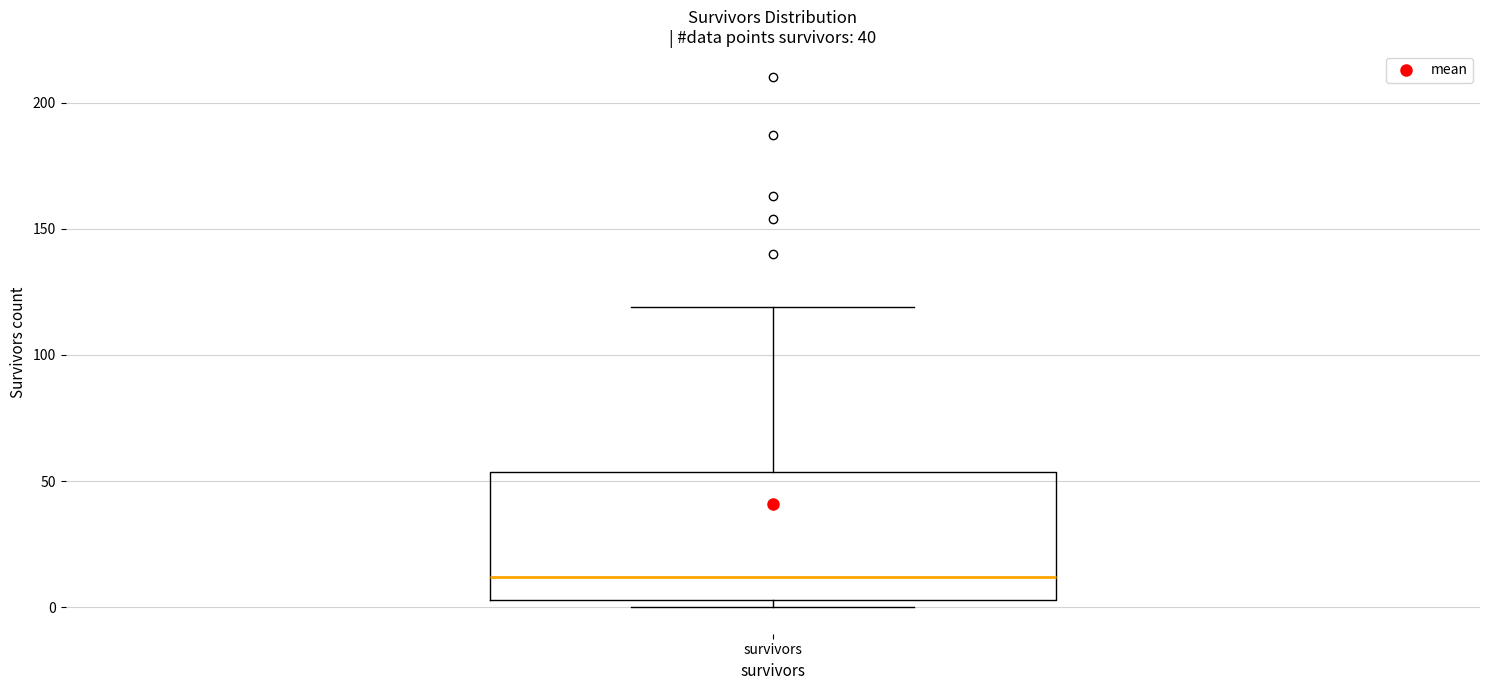

Read this box plot against the y-axis: the position of the median line, the range covered by the box, and the ends of both whiskers. The values are not printed on the chart, so give them approximately, as read against the axis.

median 10, box 5 to 55, whiskers 0 to 120